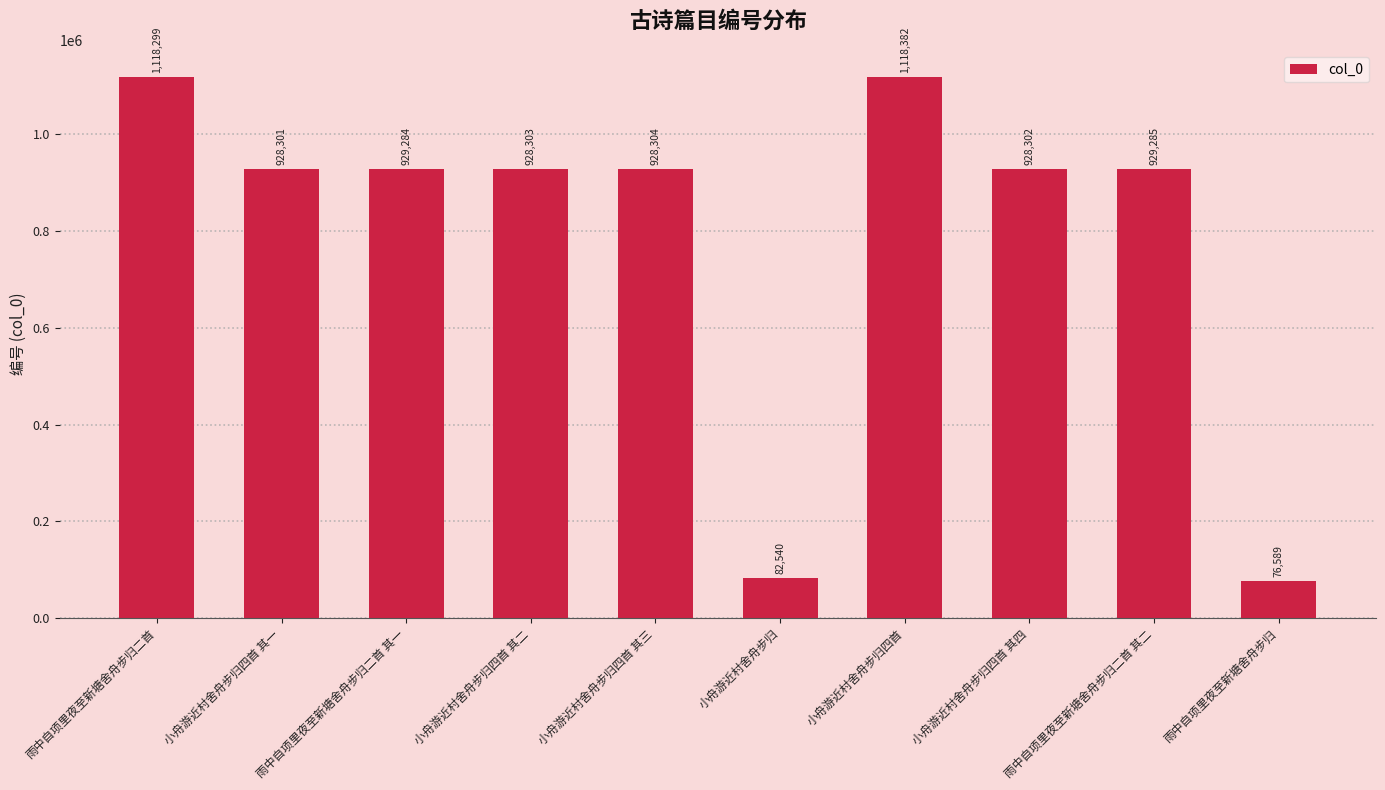

How many bars are there in total?

10